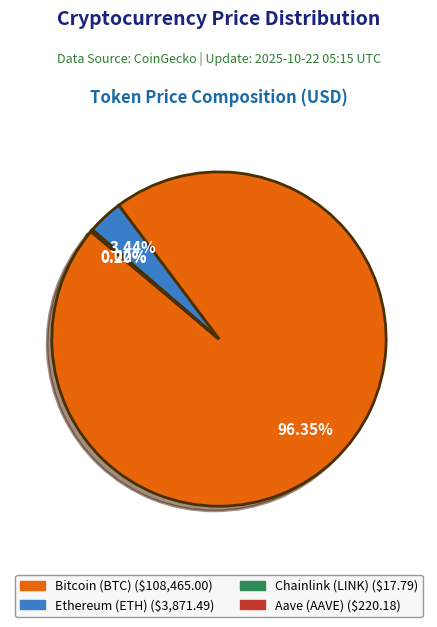

To the nearest percent, what is the difference between the largest and smallest slice percentages?

96%